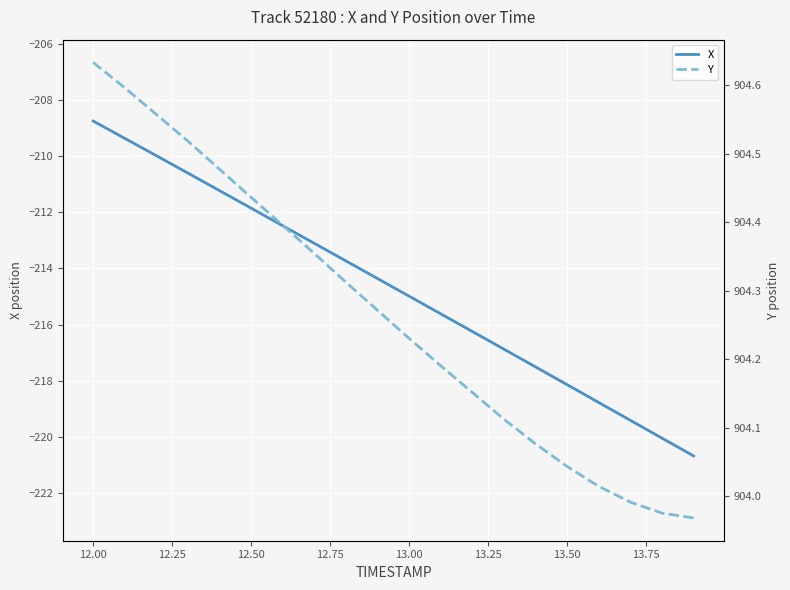

Does the chart display data point markers on the line(s)?

No